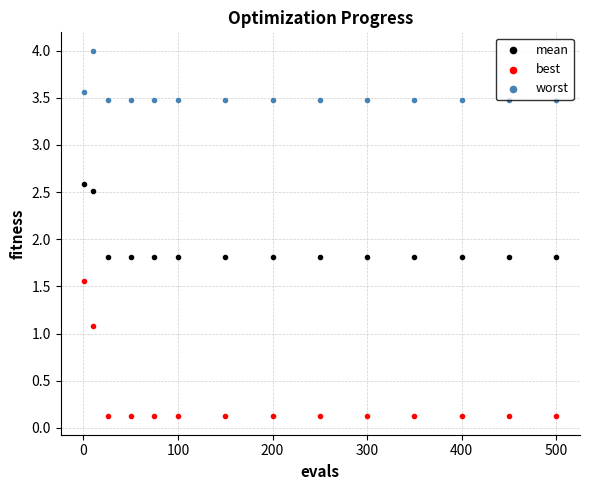

Which series contains the lowest Y value?

best